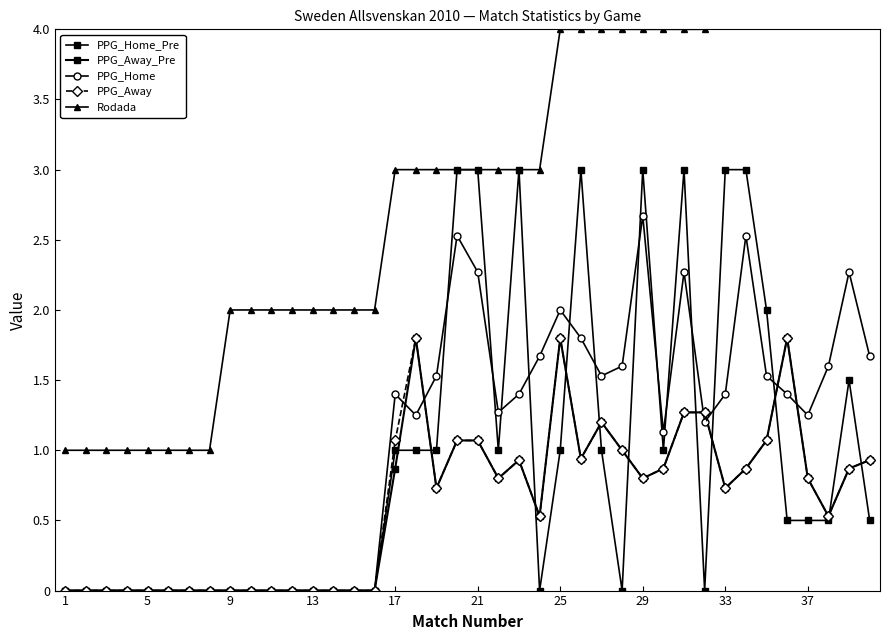

Which series has the widest spread of values?

Rodada